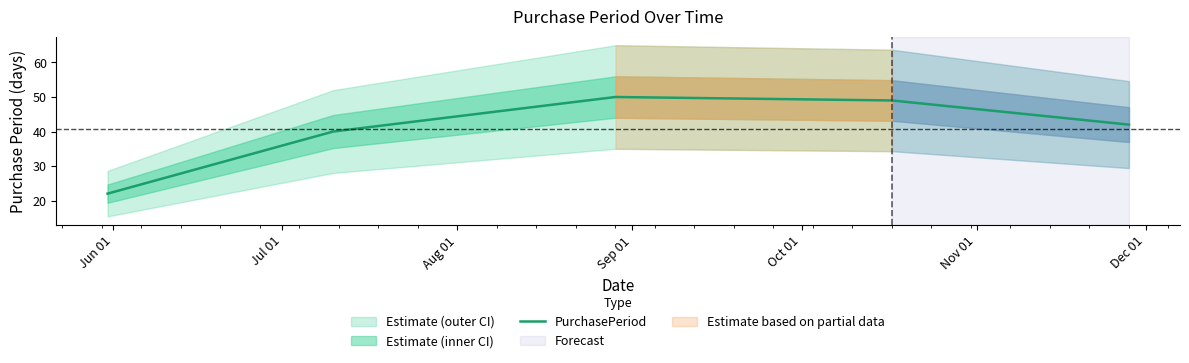

True or false: the data has more than 1 interior local peaks.

False